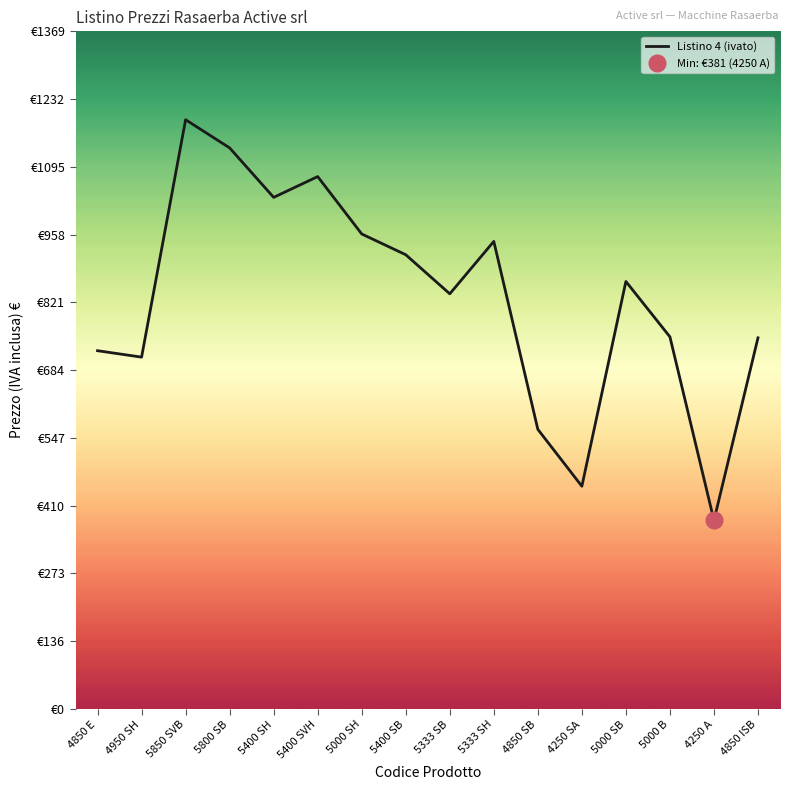

Is it true that the value at 4950 SH is 195?

False